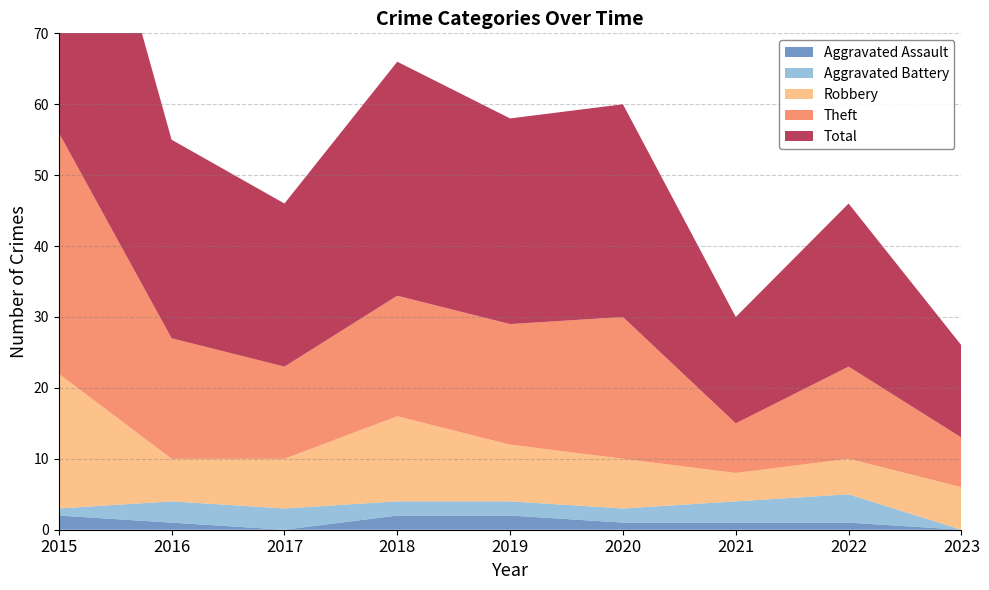

Reading left to right, list all the values displayed in this chart.

Aggravated Assault: 2	1	0	2	2	1	1	1	0
Aggravated Battery: 1	3	3	2	2	2	3	4	0
Robbery: 19	6	7	12	8	7	4	5	6
Theft: 34	17	13	17	17	20	7	13	7
Total: 56	28	23	33	29	30	15	23	13